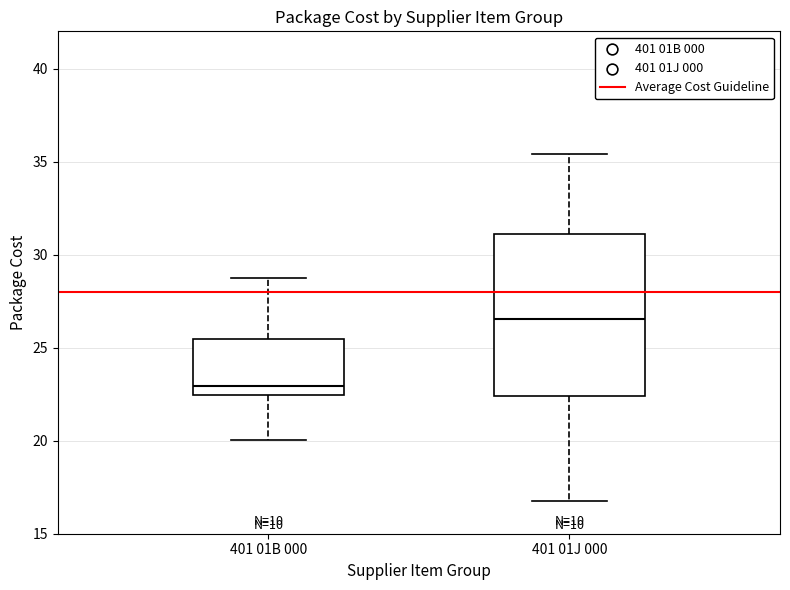

Reading left to right, transcribe this box plot: for each box, give where its median line is, the range the box spans, and where its two whiskers end, as read against the y-axis. The values are not printed on the chart, so give them approximately, as read against the axis.

401 01B 000: median 23.0, box 22.5 to 25.5, whiskers 20.0 to 29.0
401 01J 000: median 26.5, box 22.5 to 31.0, whiskers 17.0 to 35.5